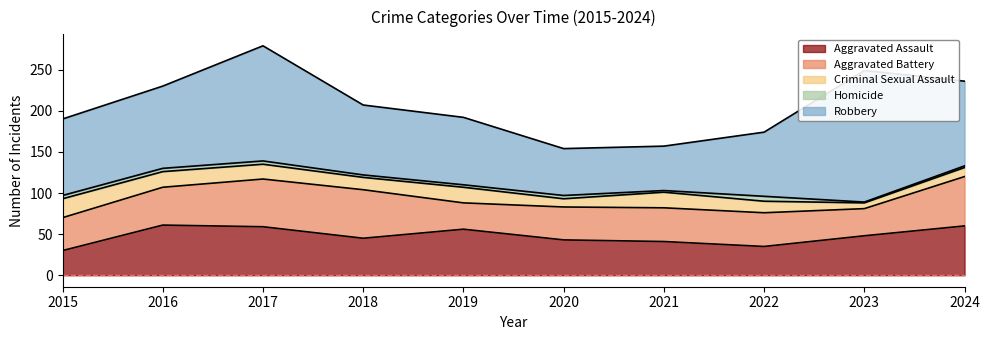

What is the sum of the Robbery values at 2022 and 2020?

135